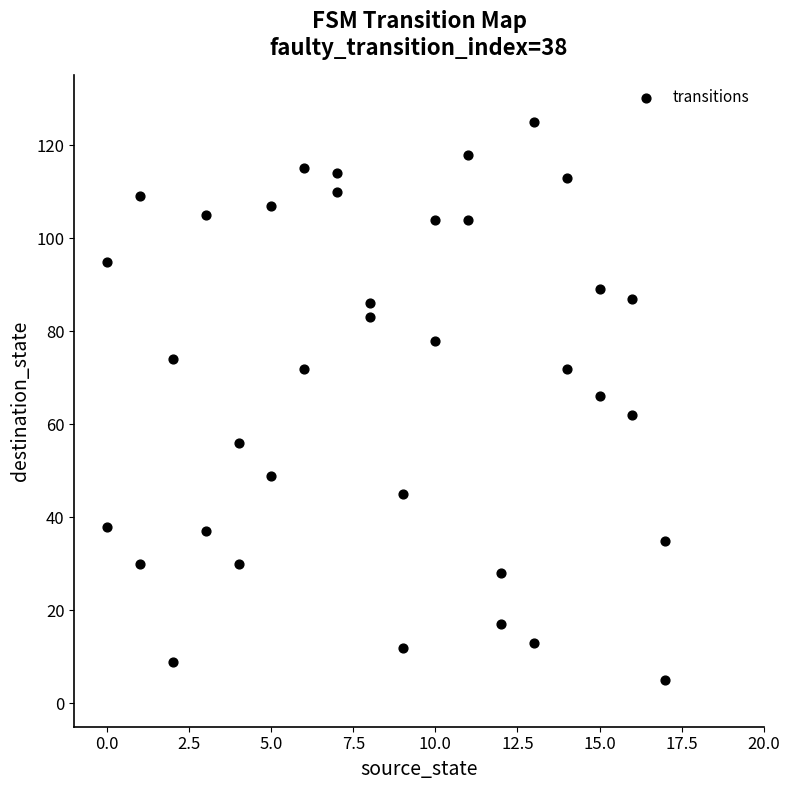

What is the range of Y values (max minus min)?

120